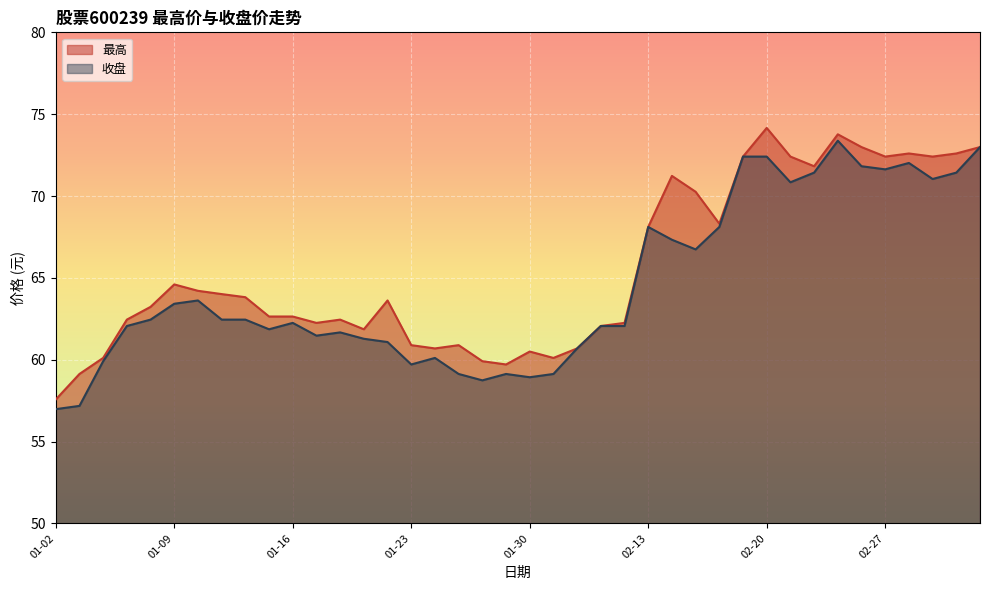

At how many categories does at least one series exceed 65?

15